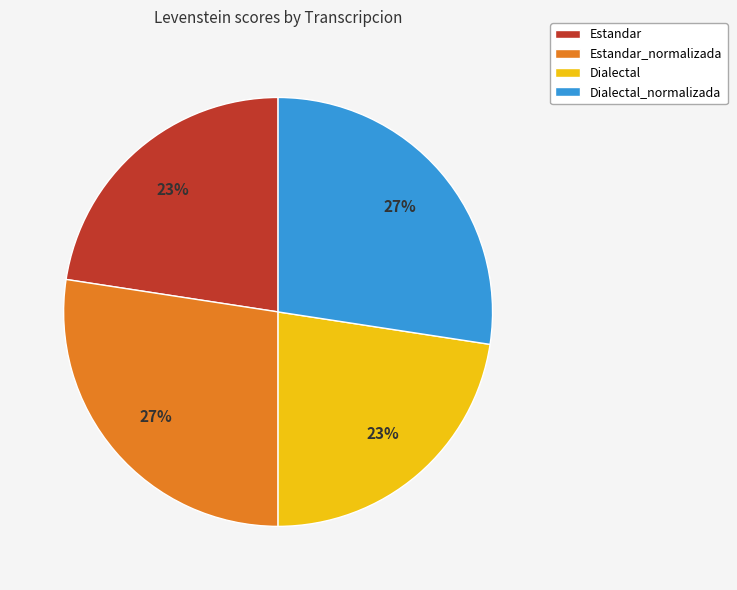

True or false: Dialectal accounts for 23% of the total.

True